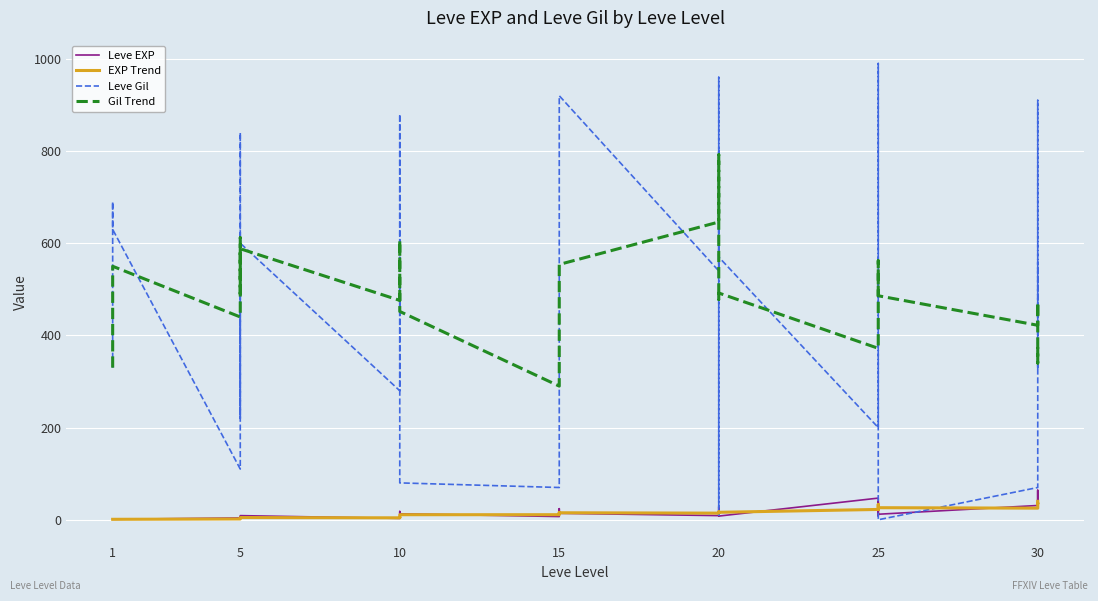

In Gil Trend, how many points are higher than both neighbors (excluding endpoints)?

8